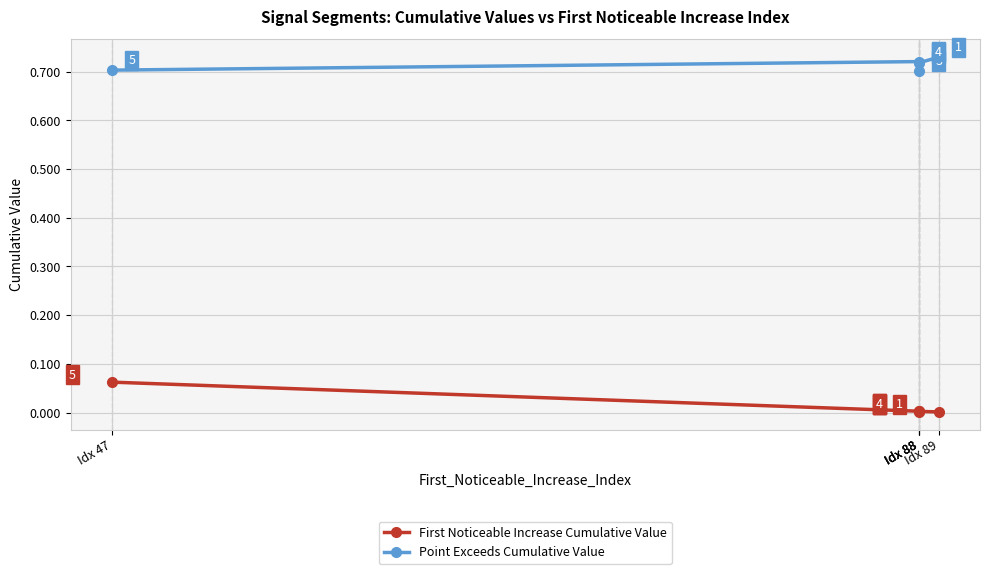

Which category has the highest value in the First Noticeable Increase Cumulative Value series?

Idx 47